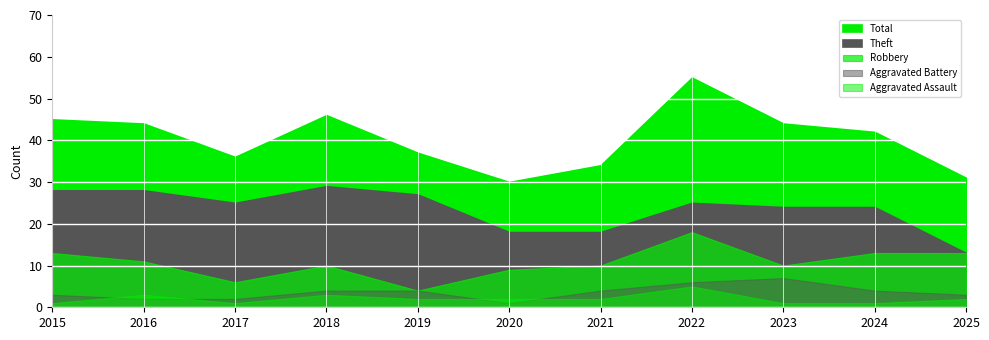

Which series has the largest range (max minus min)?

Total